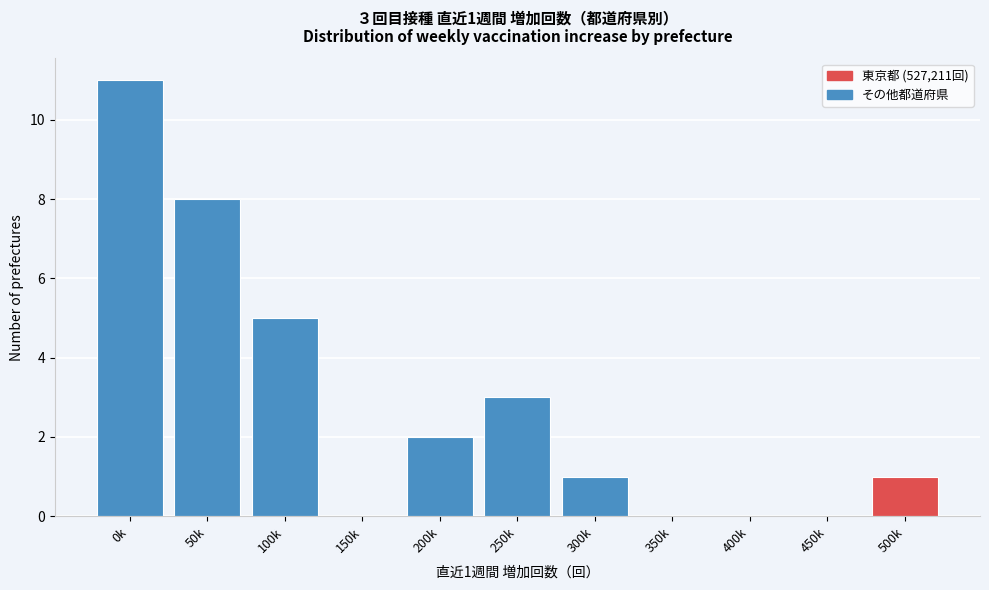

Reading left to right, what are all the values shown in this chart?

0k=11	50k=8	100k=5	150k=0	200k=2	250k=3	300k=1	350k=0	400k=0	450k=0	500k=1